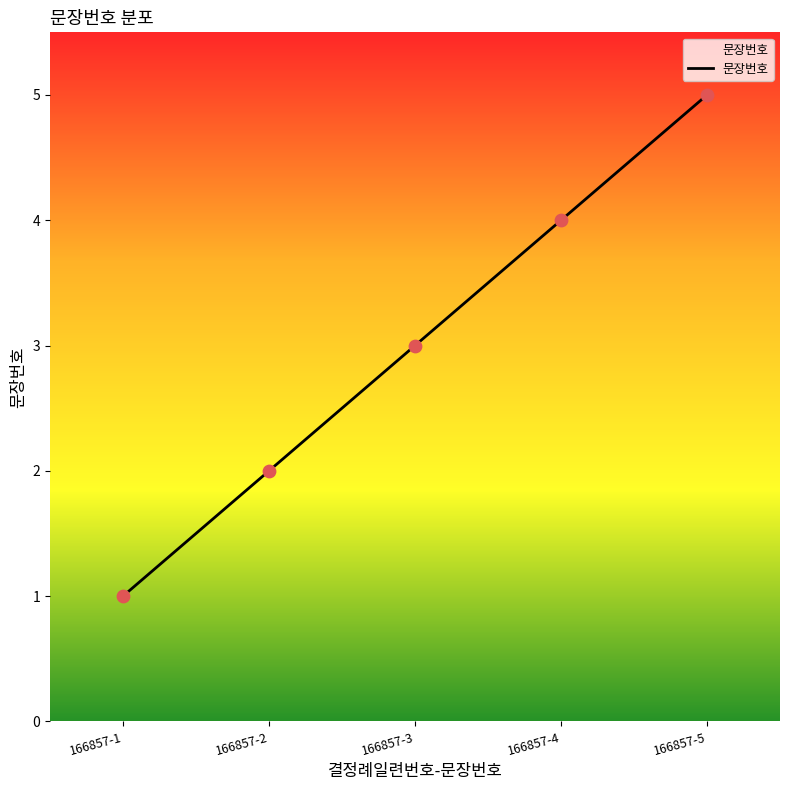

Between 166857-3 and 166857-2, which is larger?

166857-3